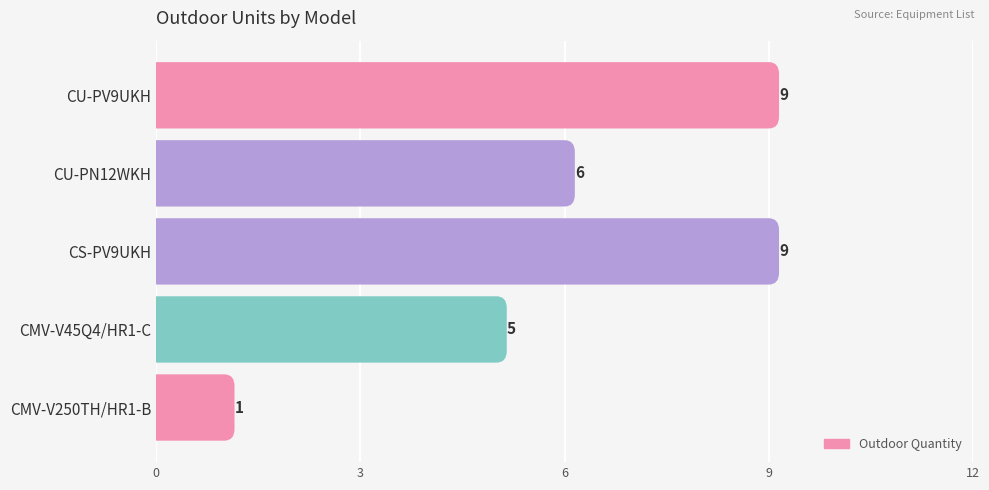

What is the difference between the second highest and minimum values?

8